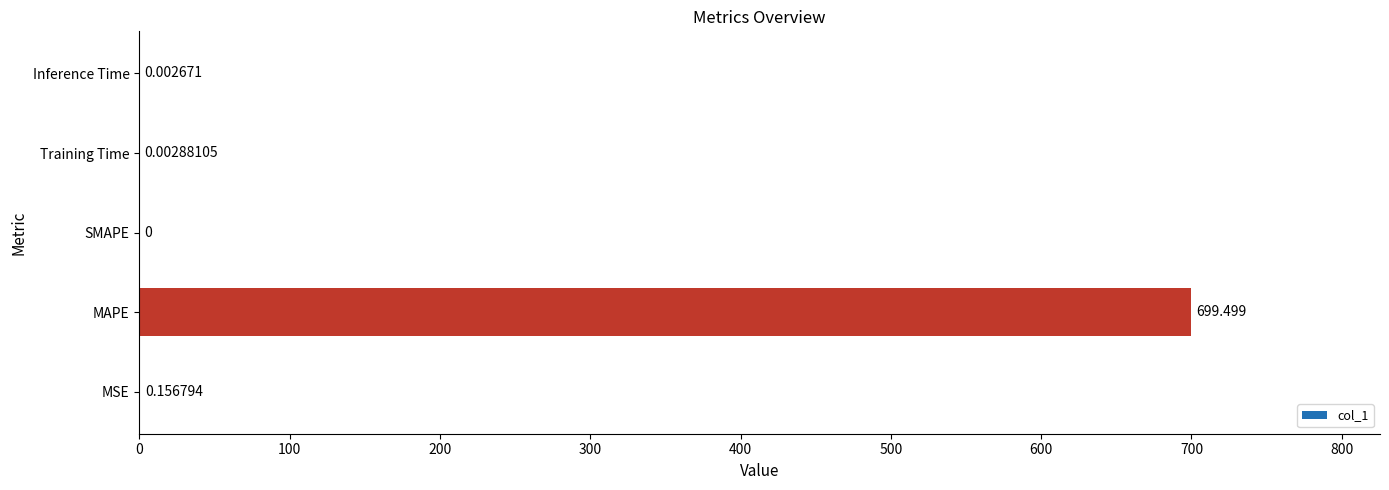

How many values are above zero?

4